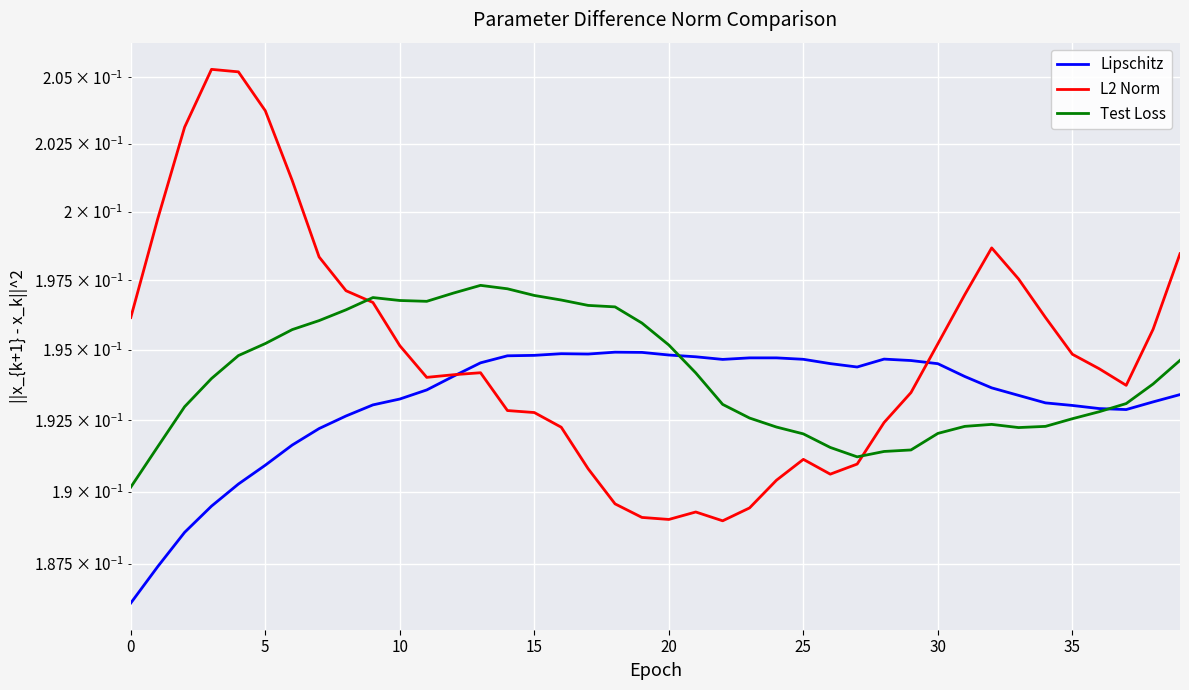

What is the approximate value of L2 Norm at 35?

0.2